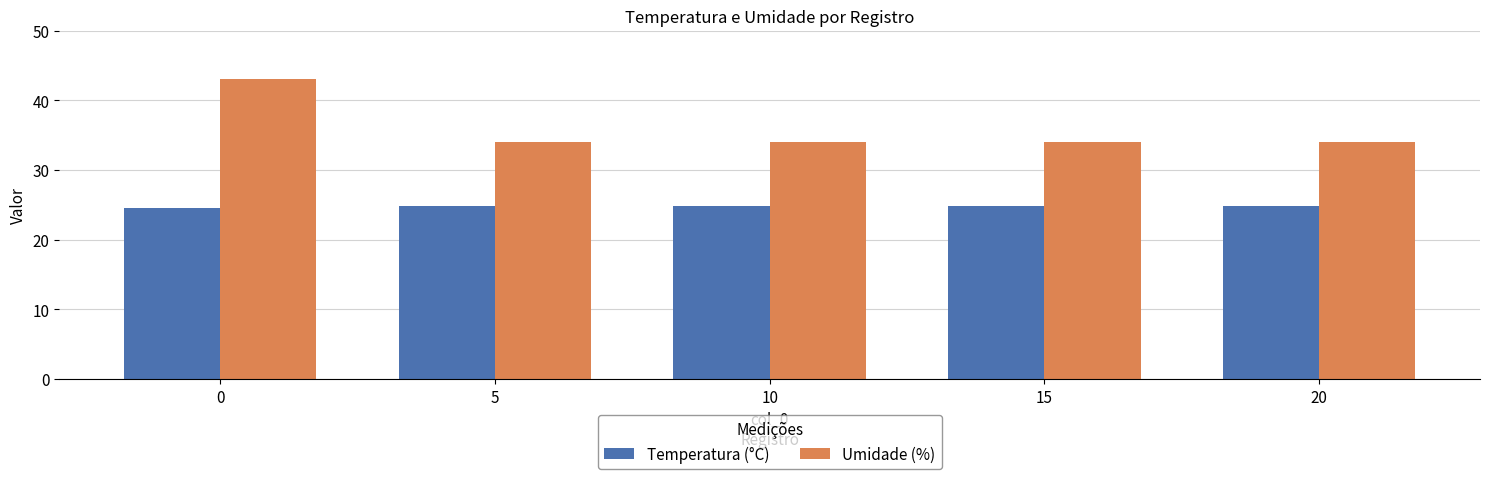

What is the value of the Umidade (%) bar at the 5th from the left?

34.0